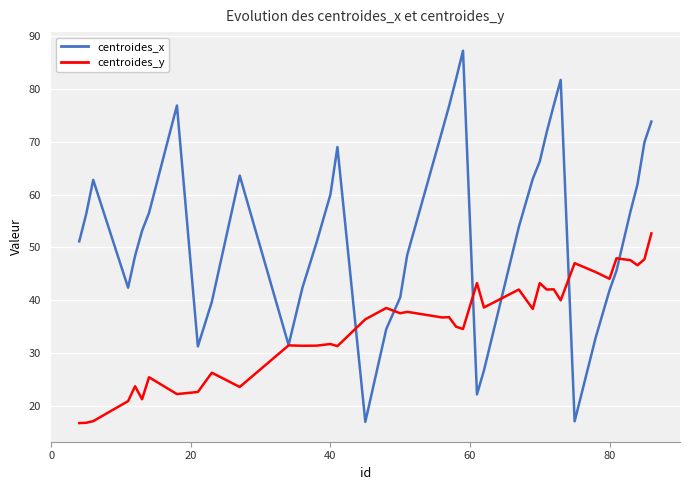

Which series has the widest spread of values?

centroides_x